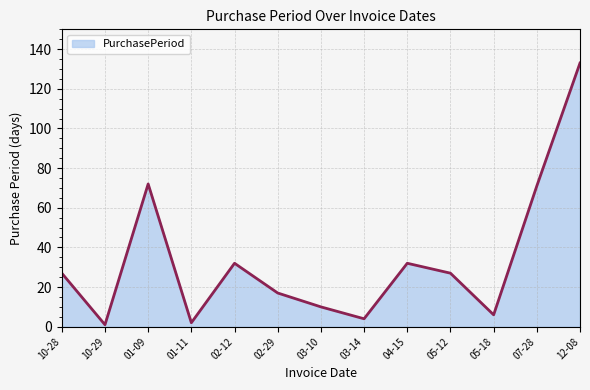

True or false: the data has more than 0 interior local peaks.

True